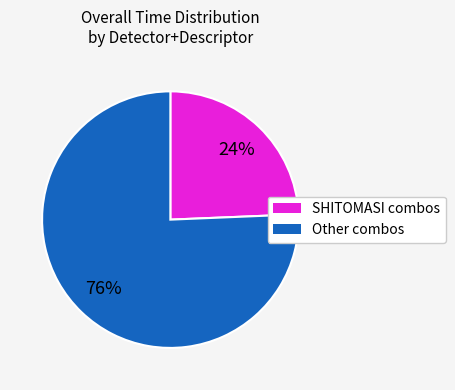

Is there any slice that represents more than half of the pie?

Yes